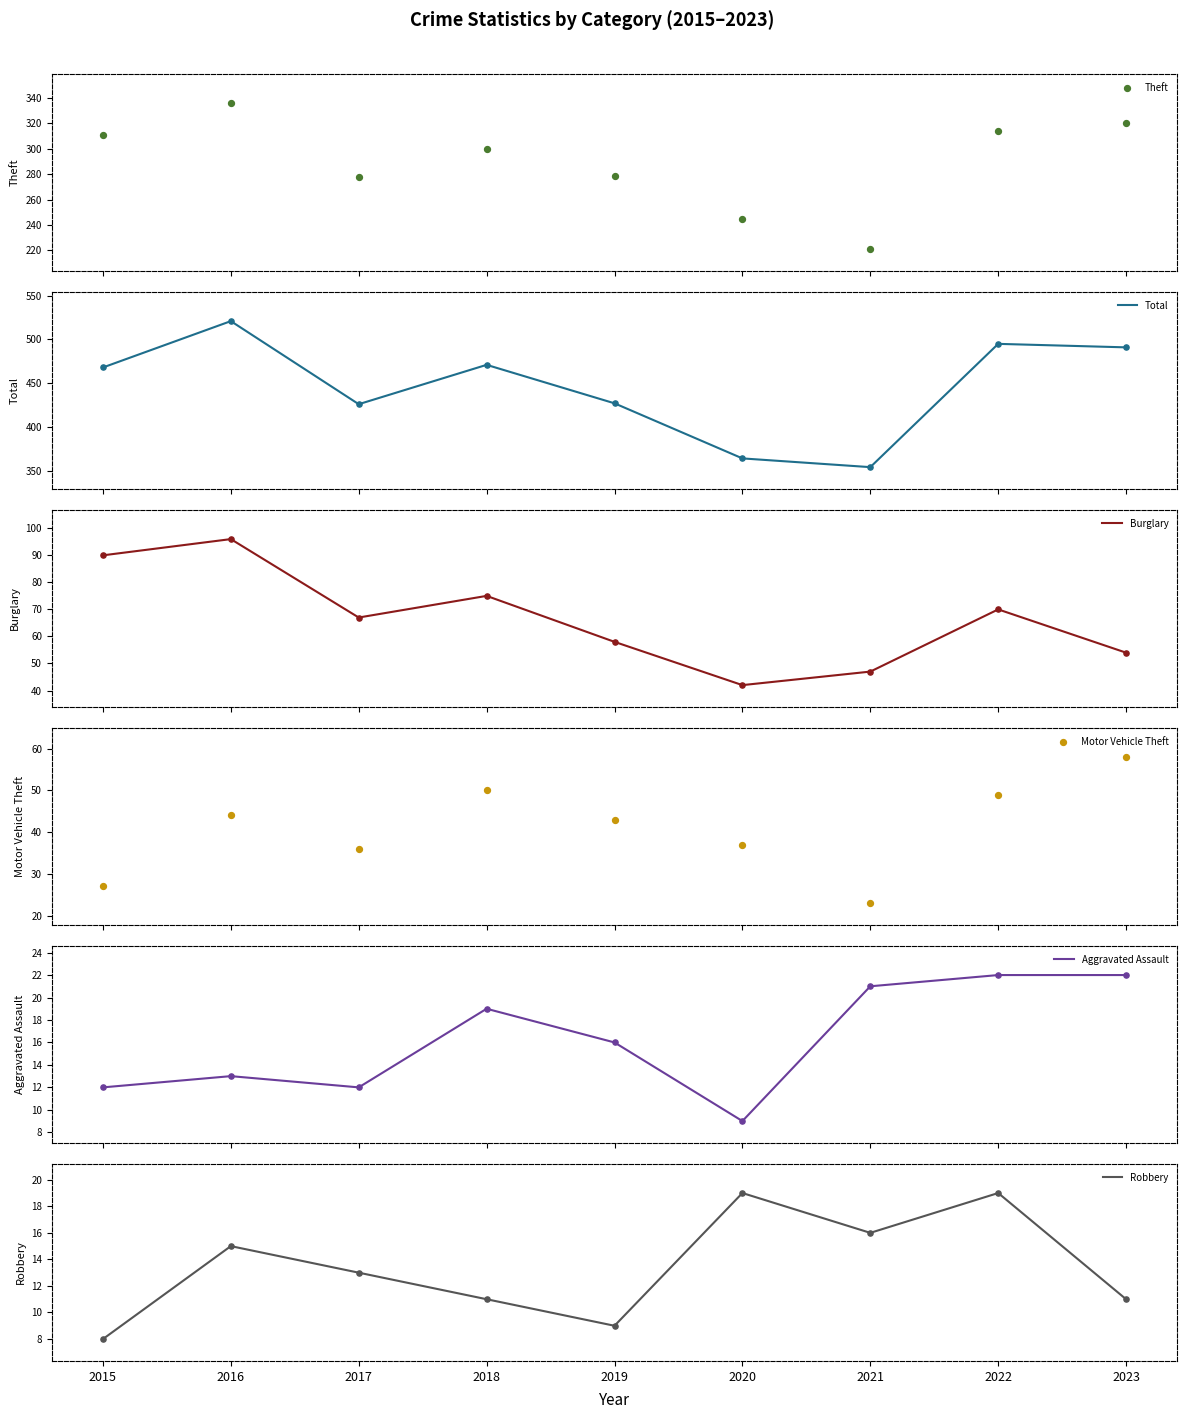

At which category is the sum across all series the highest?

2016